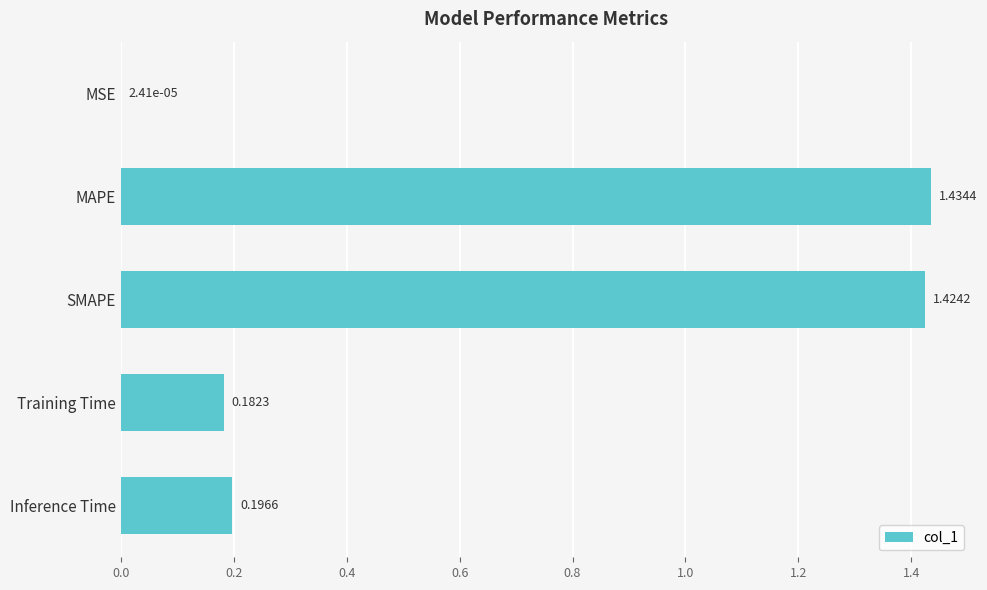

What is the sum of all values?

3.2